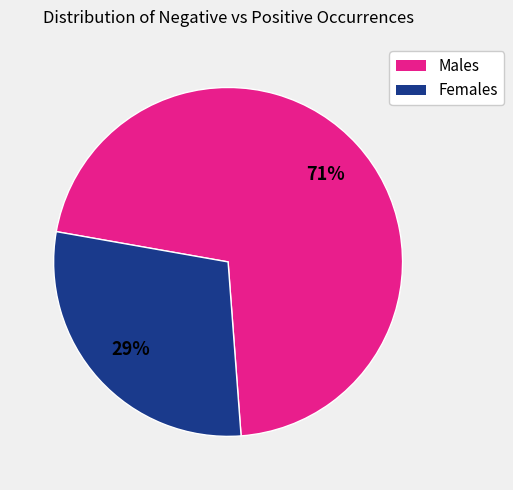

Does any single category account for the majority?

Yes